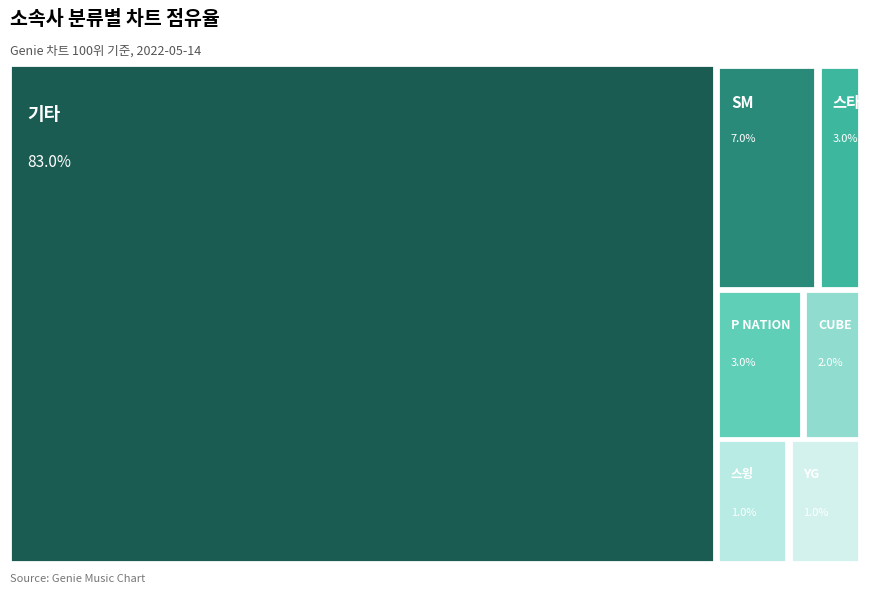

Approximately how many times larger is the value at YG compared to CUBE?

0.5